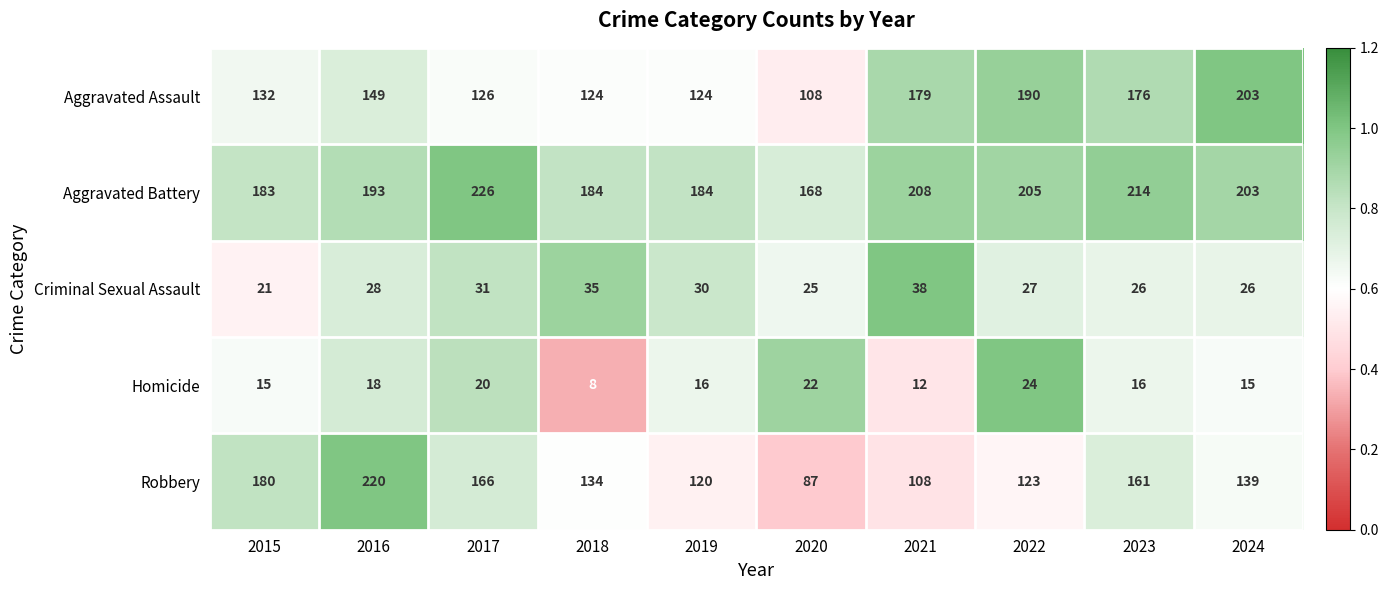

At 2022, list the series in order from largest to smallest.

Aggravated Battery, Aggravated Assault, Robbery, Criminal Sexual Assault, Homicide